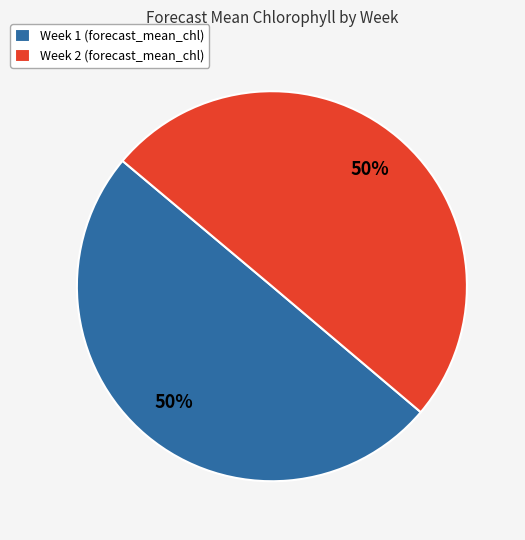

The Week 2 (forecast_mean_chl) slice represents 50% of the pie. True or false?

True